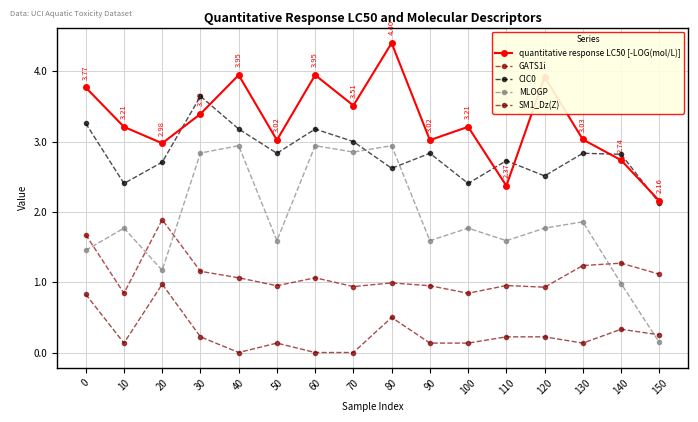

Reading right to left, extract all data points from this chart.

quantitative response LC50 [-LOG(mol/L)]: 2.2	2.7	3.0	3.9	2.4	3.2	3.0	4.4	3.5	3.9	3.0	3.9	3.4	3.0	3.2	3.8
GATS1i: 1.1	1.3	1.2	0.9	1.0	0.8	0.9	1.0	0.9	1.1	0.9	1.1	1.2	1.9	0.8	1.7
CIC0: 2.1	2.8	2.8	2.5	2.7	2.4	2.8	2.6	3.0	3.2	2.8	3.2	3.6	2.7	2.4	3.3
MLOGP: 0.1	1.0	1.9	1.8	1.6	1.8	1.6	2.9	2.9	2.9	1.6	2.9	2.8	1.2	1.8	1.5
SM1_Dz(Z): 0.3	0.3	0.1	0.2	0.2	0.1	0.1	0.5	0.0	0.0	0.1	0.0	0.2	1.0	0.1	0.8